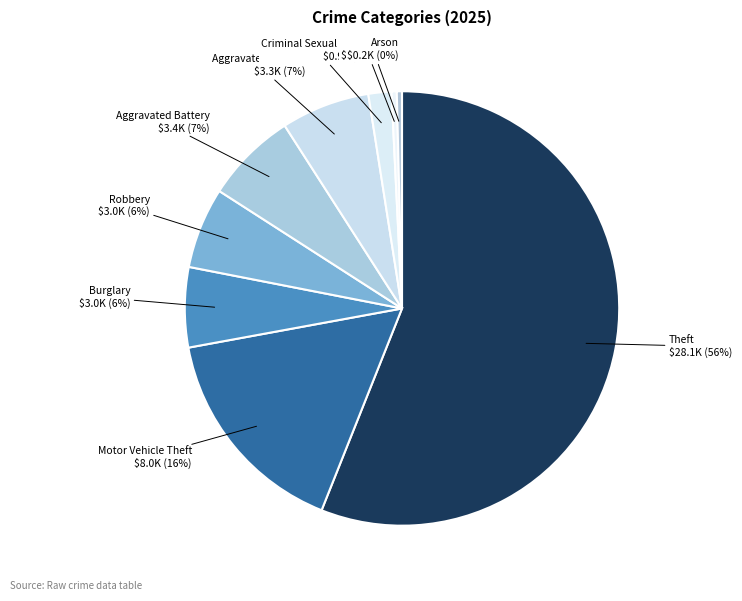

Between Theft and Arson, which is larger?

Theft